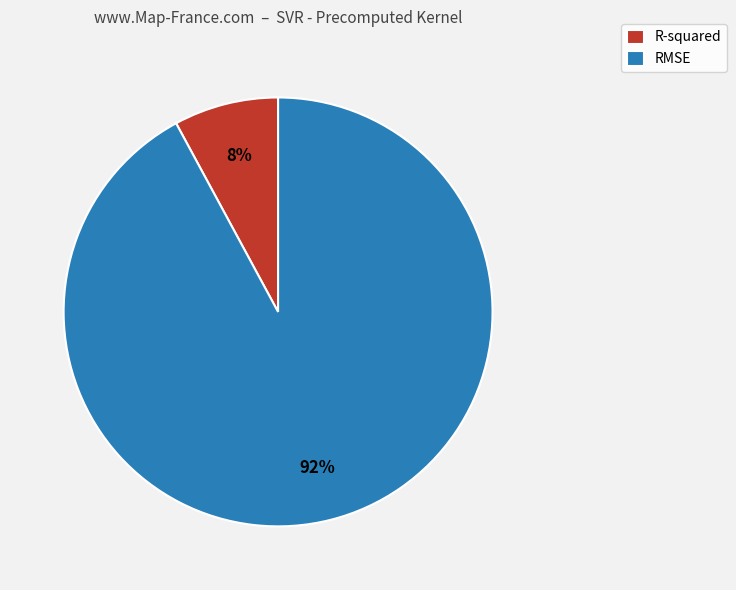

Is it true that RMSE is 99% of the pie?

False